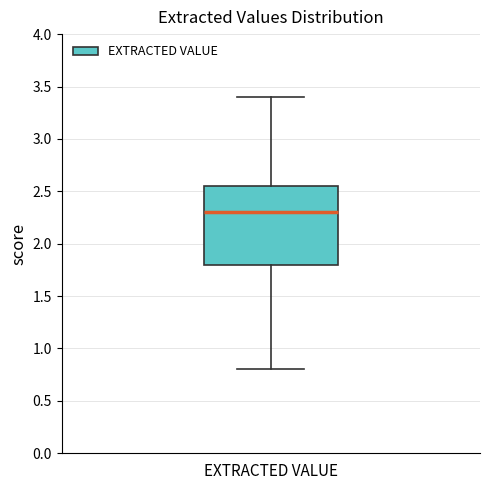

Read this box plot against the y-axis: the position of the median line, the range covered by the box, and the ends of both whiskers. The values are not printed on the chart, so give them approximately, as read against the axis.

median 2.30, box 1.80 to 2.55, whiskers 0.80 to 3.40